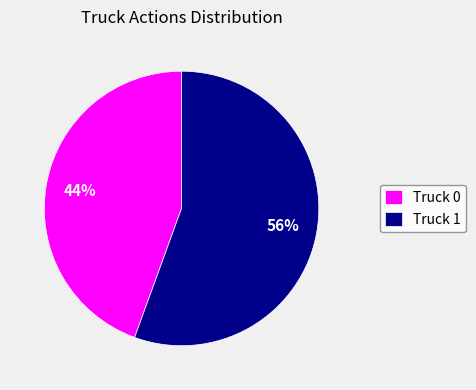

Which category accounts for the majority?

Truck 1